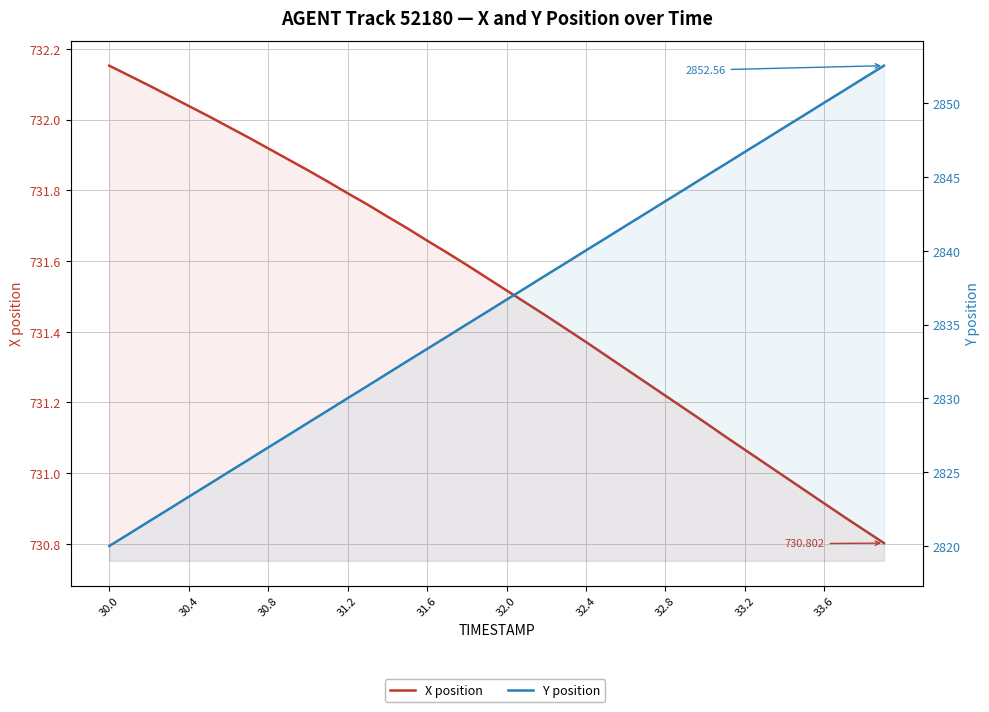

What are all the series names shown in the legend?

X position, Y position